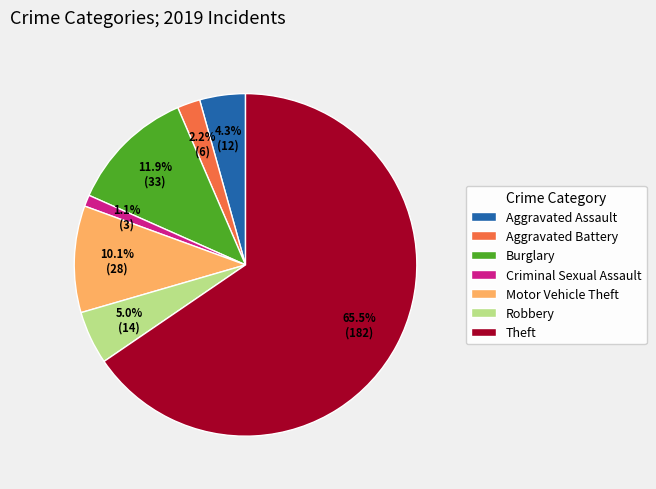

How many slices are in this pie chart?

7